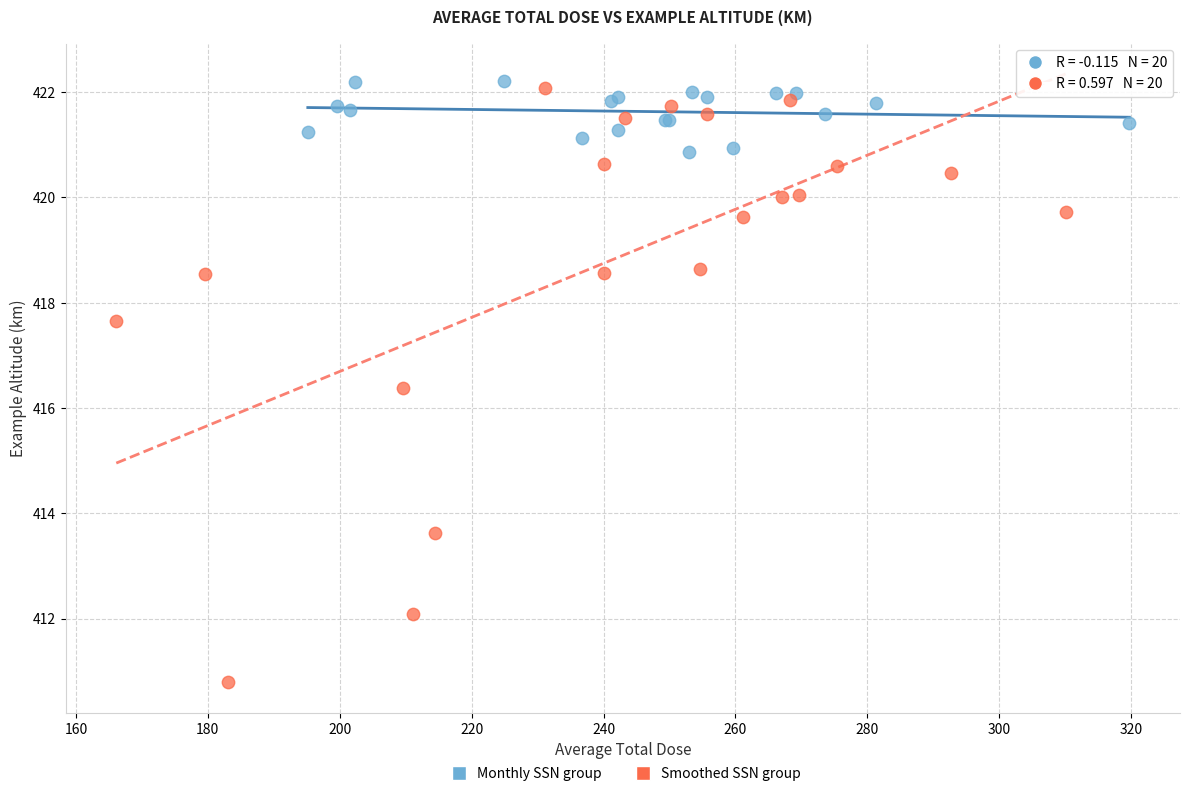

What are all the series names shown in the legend?

Monthly SSN group, Smoothed SSN group